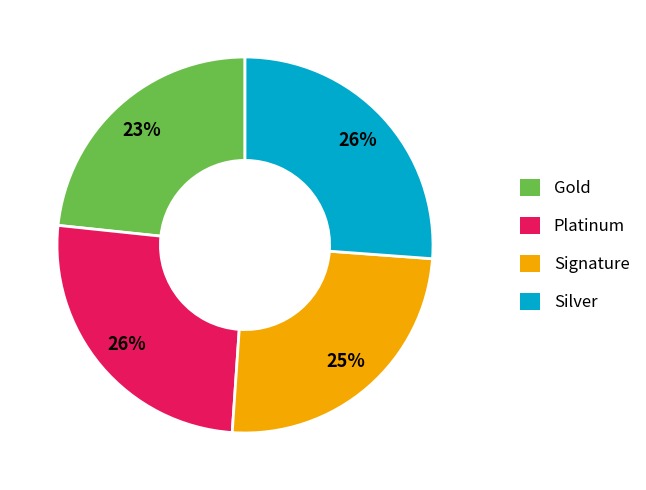

To the nearest percent, what portion does Gold represent?

23%